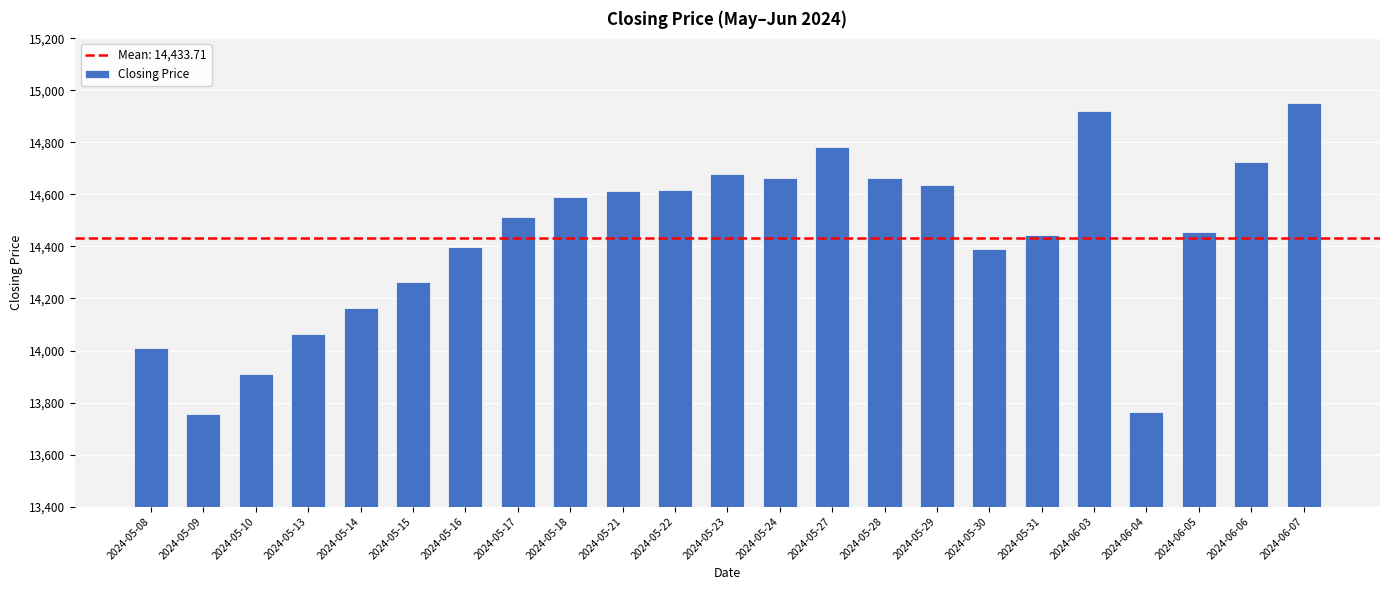

What is the difference between the values at 2024-05-18 and 2024-05-31?

144.9